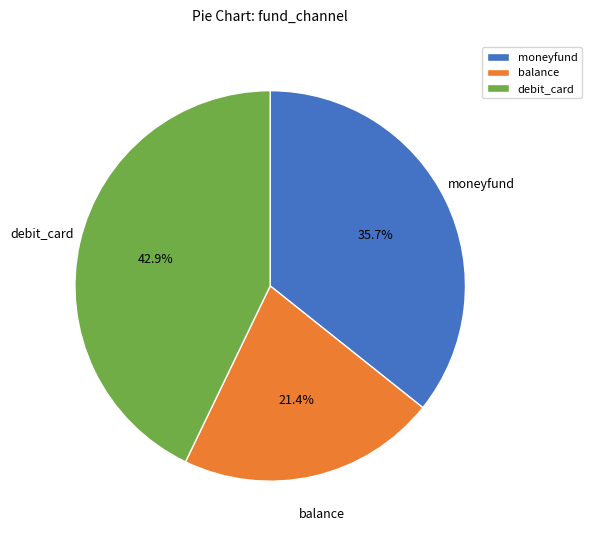

Does any single category account for the majority?

No